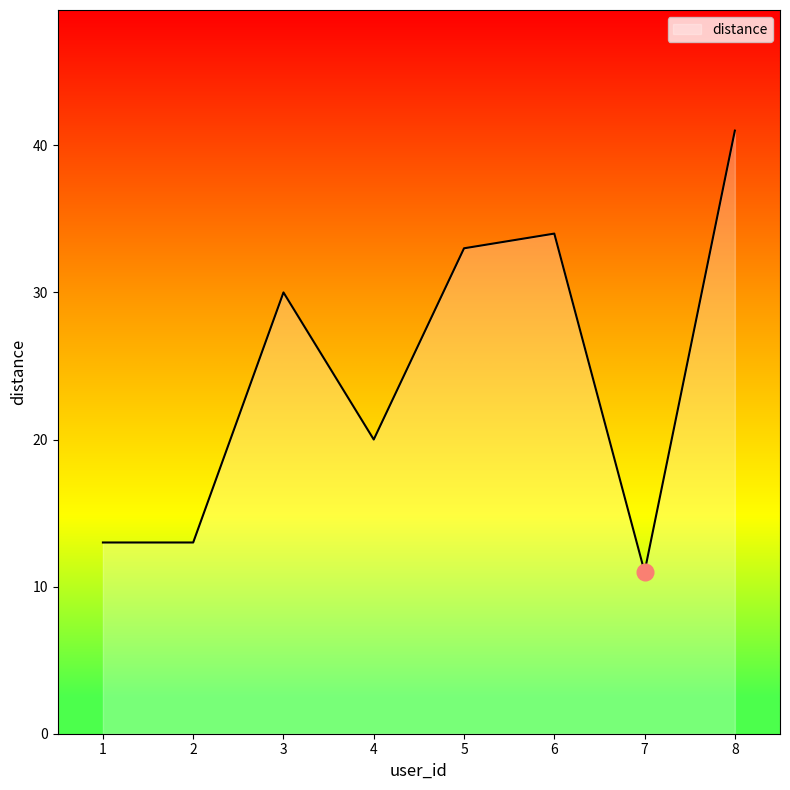

What is the difference between the maximum and second lowest values?

28